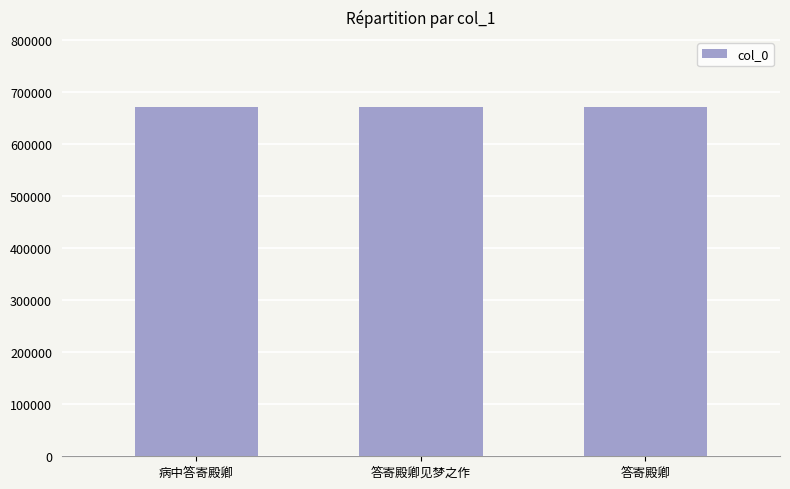

How many values are below 671030?

1